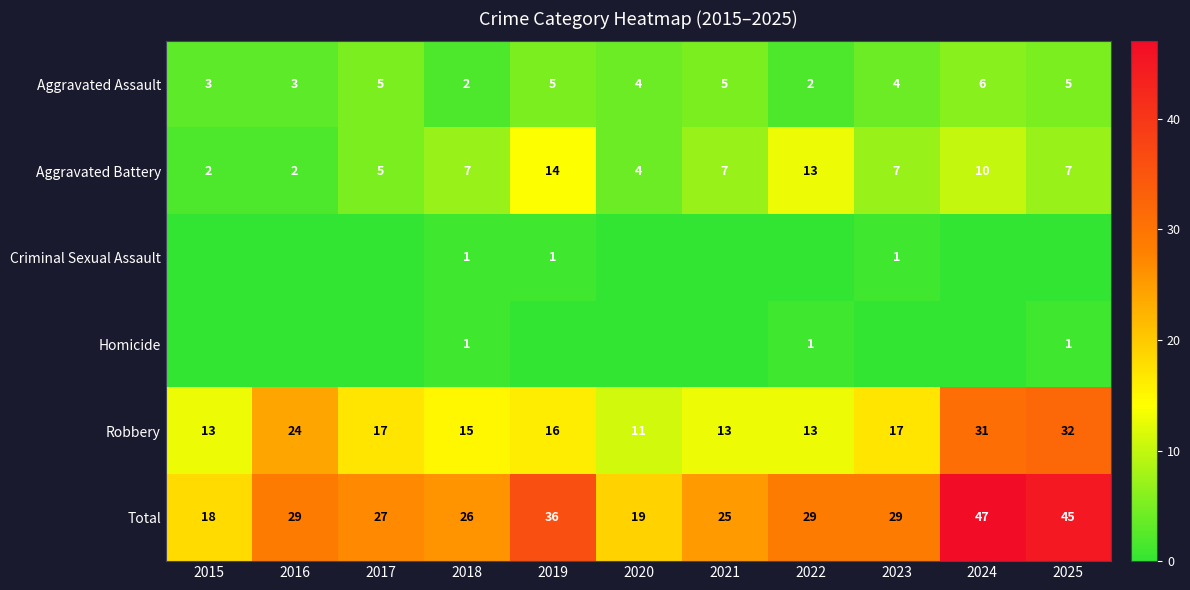

What is the maximum value shown in the chart?

47